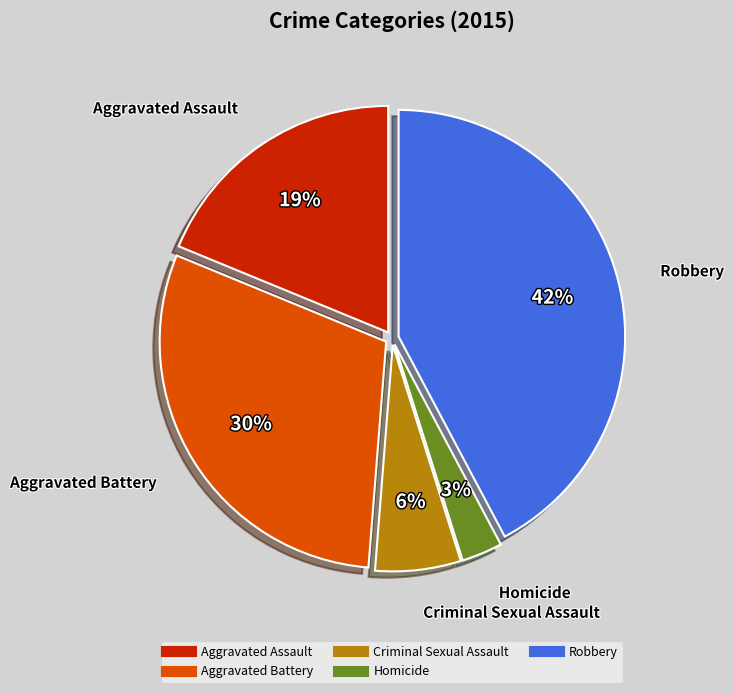

Is it true that Robbery is 51% of the pie?

False